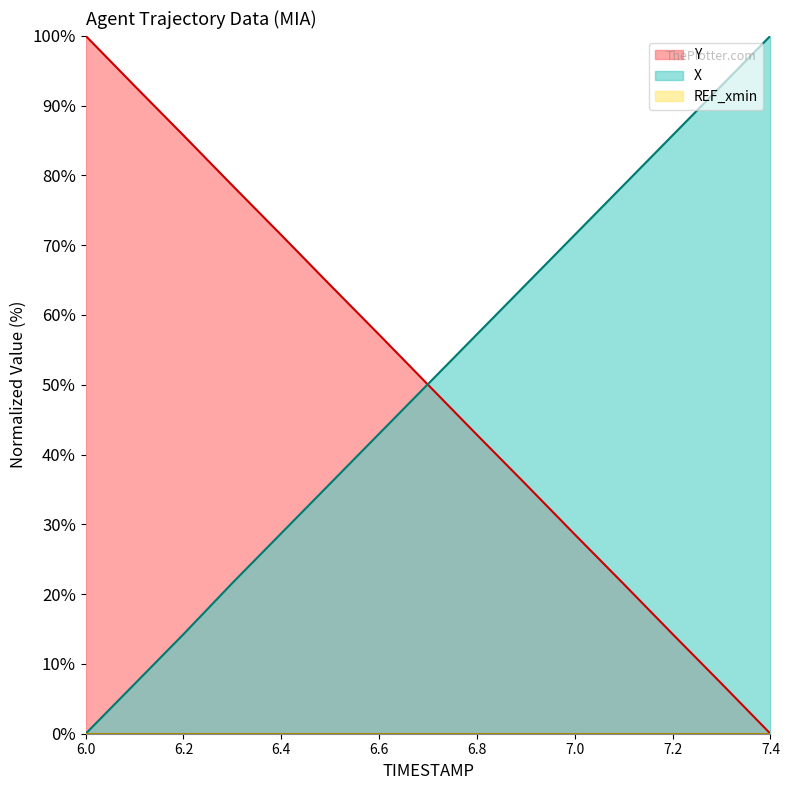

Between 6.1 and 6.4, which series saw the biggest shift?

X